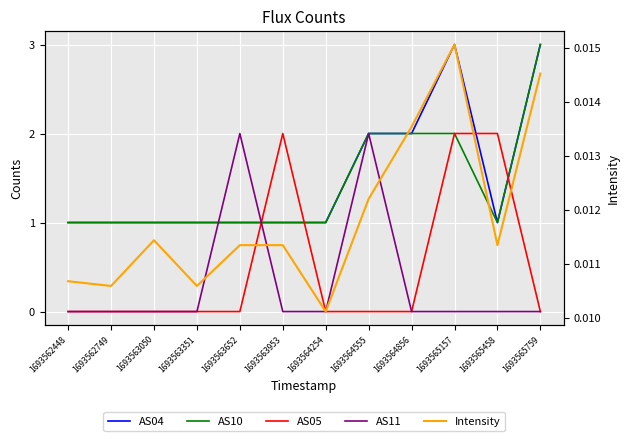

The value of Intensity at 1693563953 is 0.0. True or false?

True